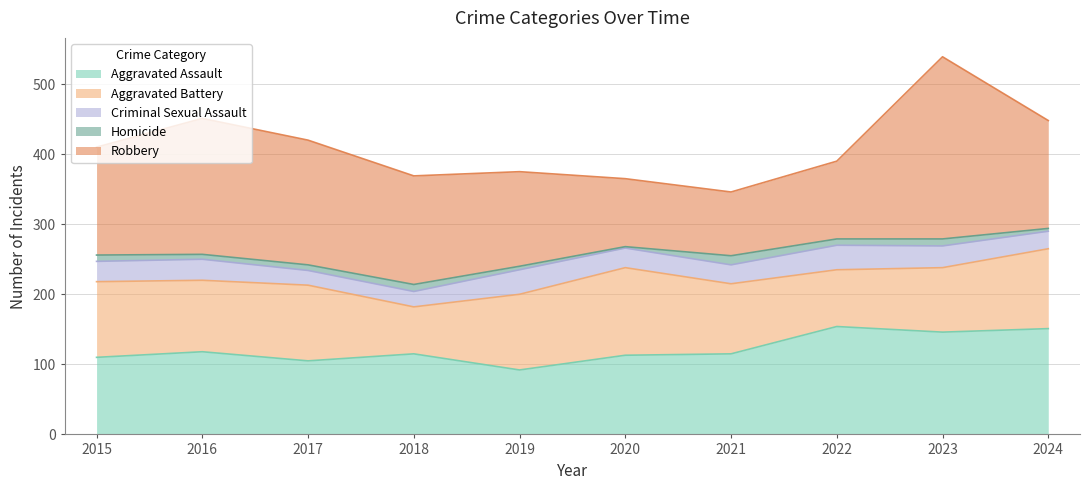

True or false: Robbery has more than 0 points higher than both neighbors.

True